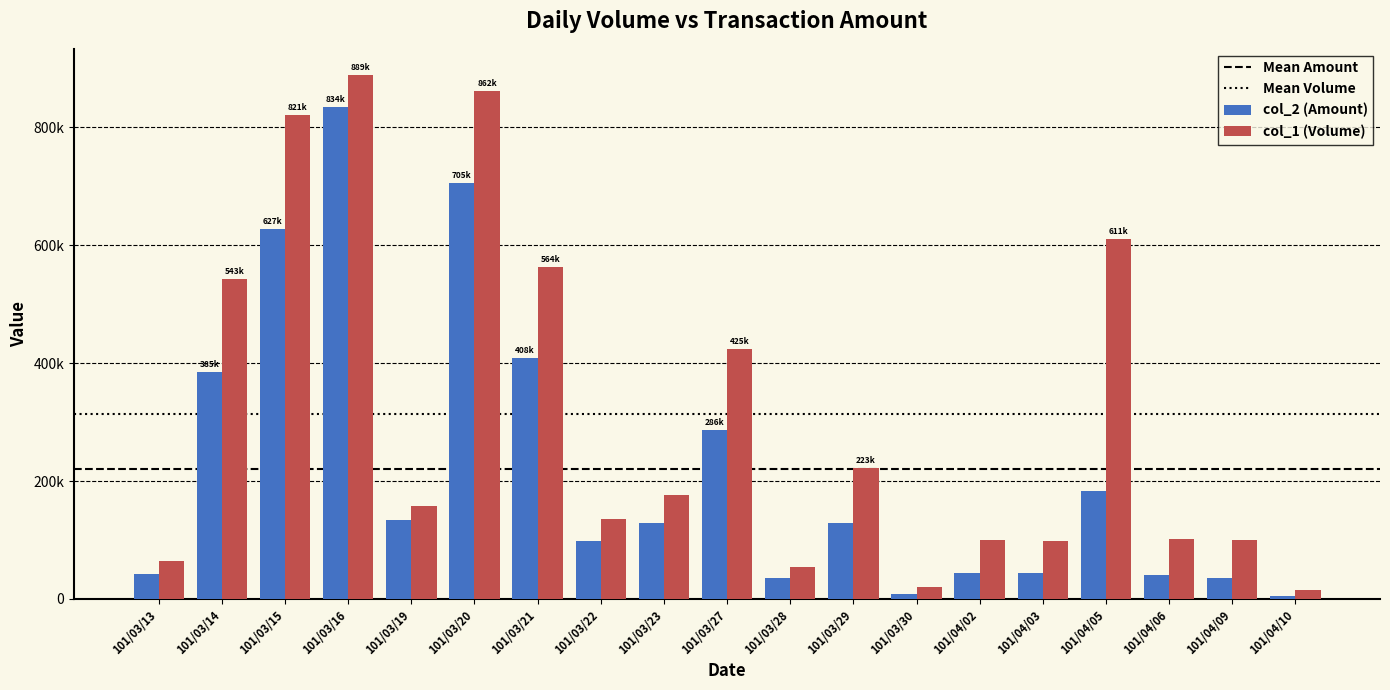

Does the chart contain stacked bars?

No